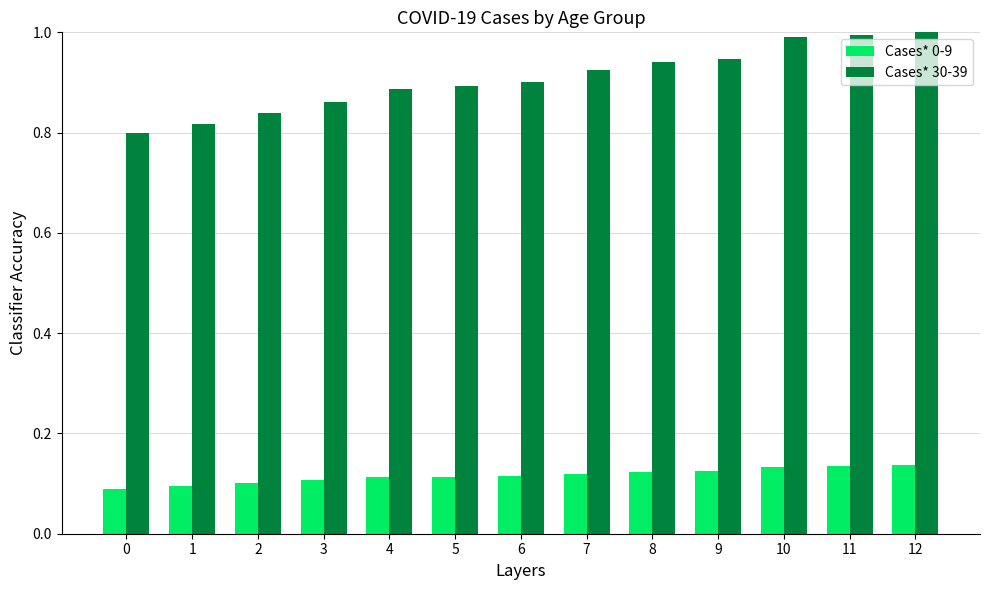

Are the bars horizontal?

No